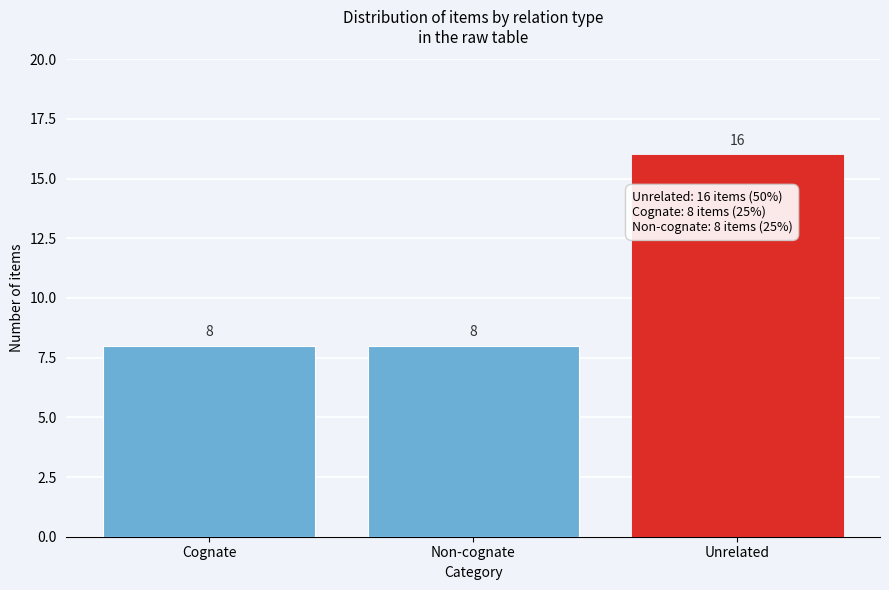

Reading left to right, list all the values displayed in this chart.

8	8	16